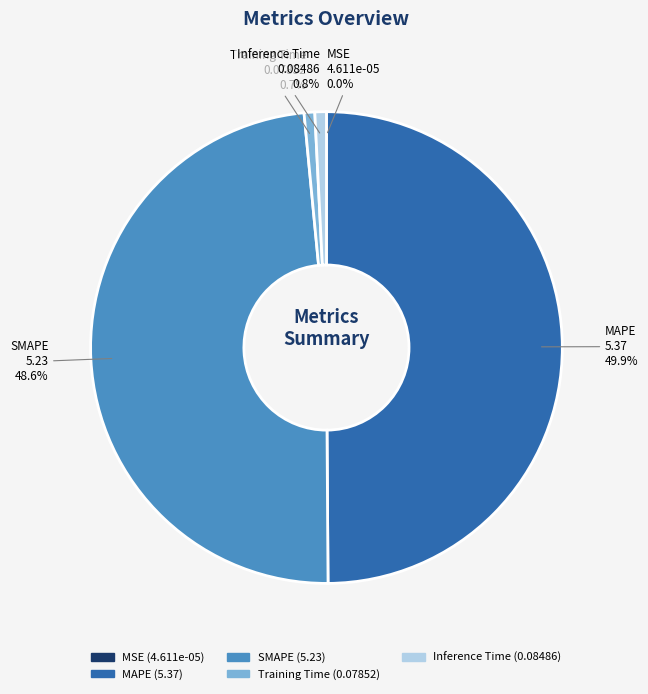

To the nearest percent, what percentage of the pie is SMAPE?

49%